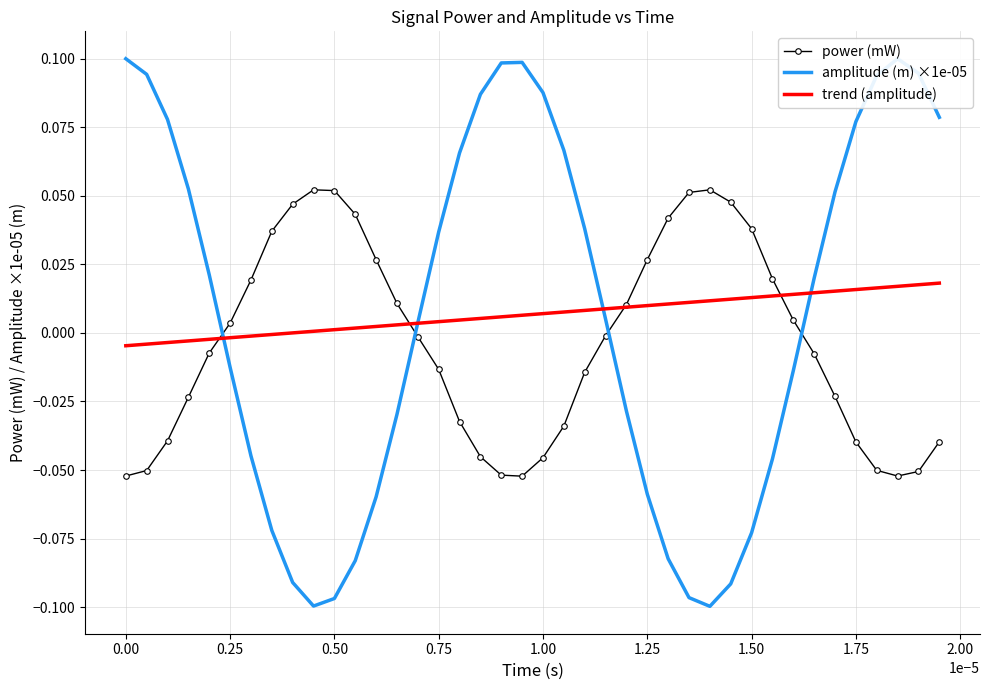

True or false: amplitude (m) ×1e-05 and power (mW) intersect in this chart.

True